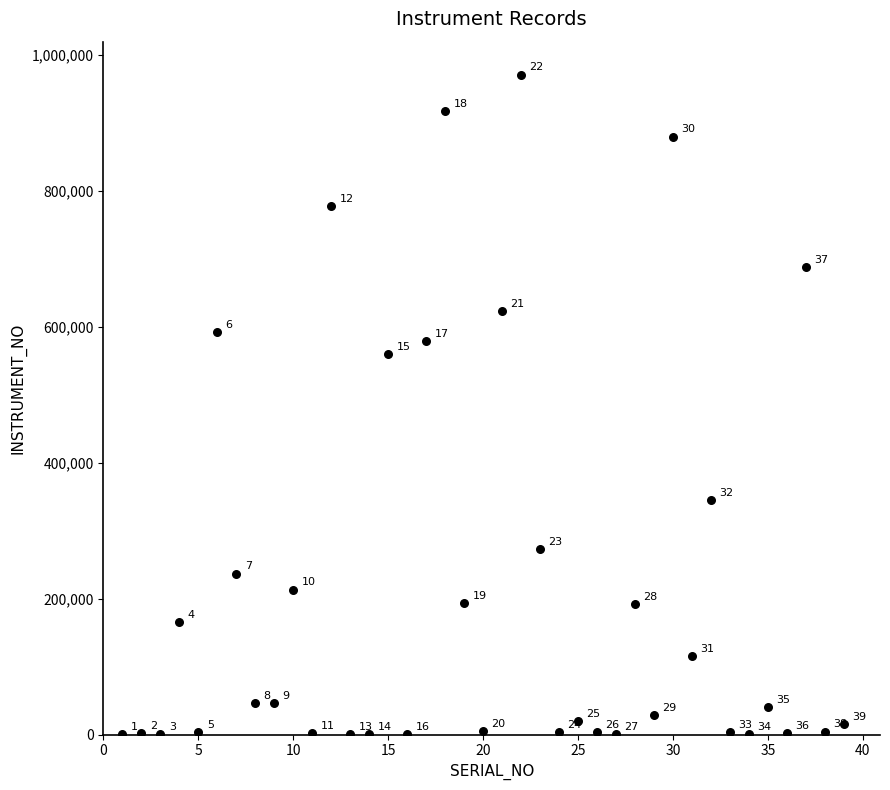

What is the range of Y values (max minus min)?

970713